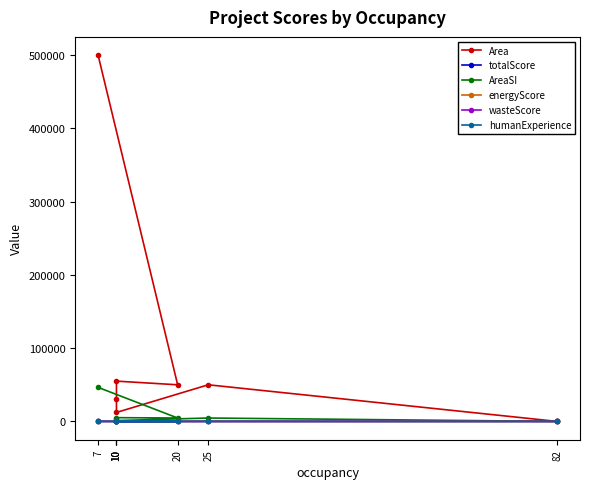

Reading left to right, list all the values displayed in this chart.

Area: 7=500000.0	20=50000.0	10=55000.0	10=30006.0	10=12233.0	25=50000.0	82=0.0
totalScore: 7=79.0	20=72.0	10=58.0	10=57.0	10=55.0	25=49.0	82=0.0
AreaSI: 7=46451.5	20=4645.1	10=5109.7	10=2787.6	10=1136.5	25=4645.1	82=0.0
energyScore: 7=32.0	20=31.0	10=30.0	10=30.0	10=30.0	25=0.0	82=0.0
wasteScore: 7=13.0	20=13.0	10=13.0	10=12.0	10=10.0	25=0.0	82=0.0
humanExperience: 7=17.0	20=16.0	10=10.0	10=10.0	10=9.0	25=0.0	82=0.0